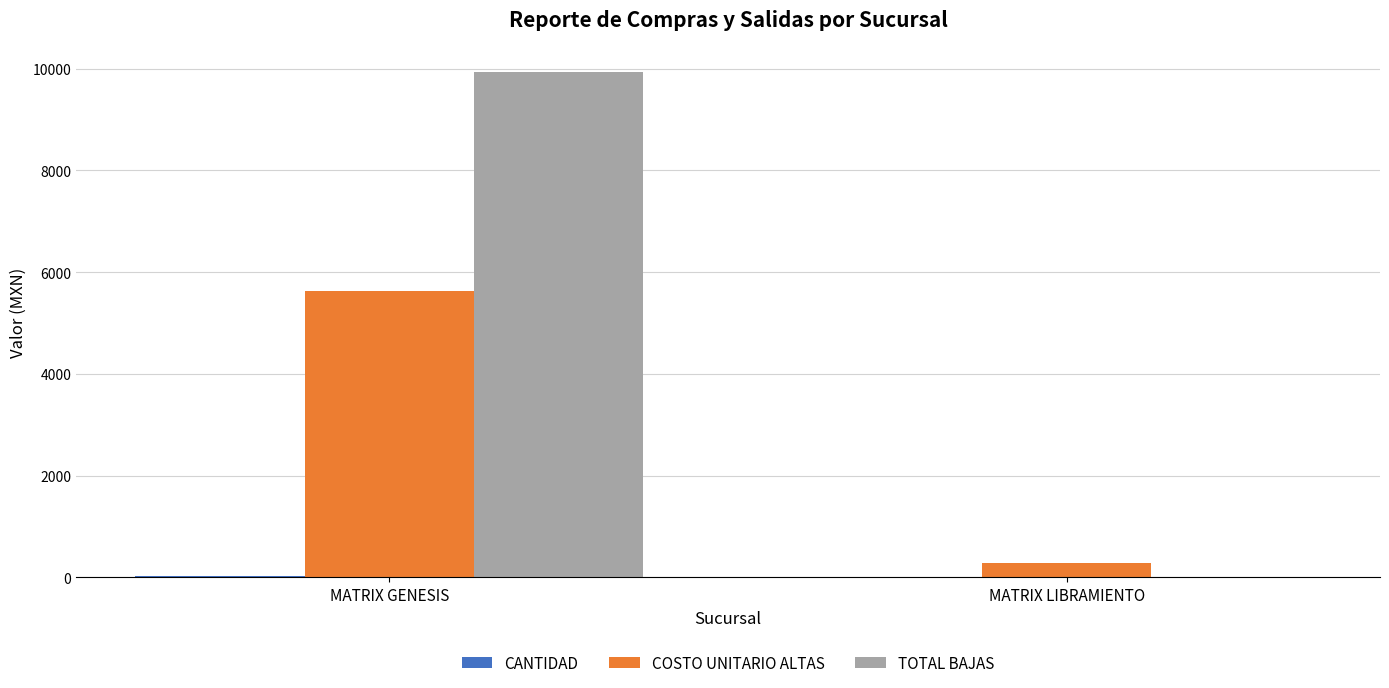

Does the chart contain stacked bars?

No